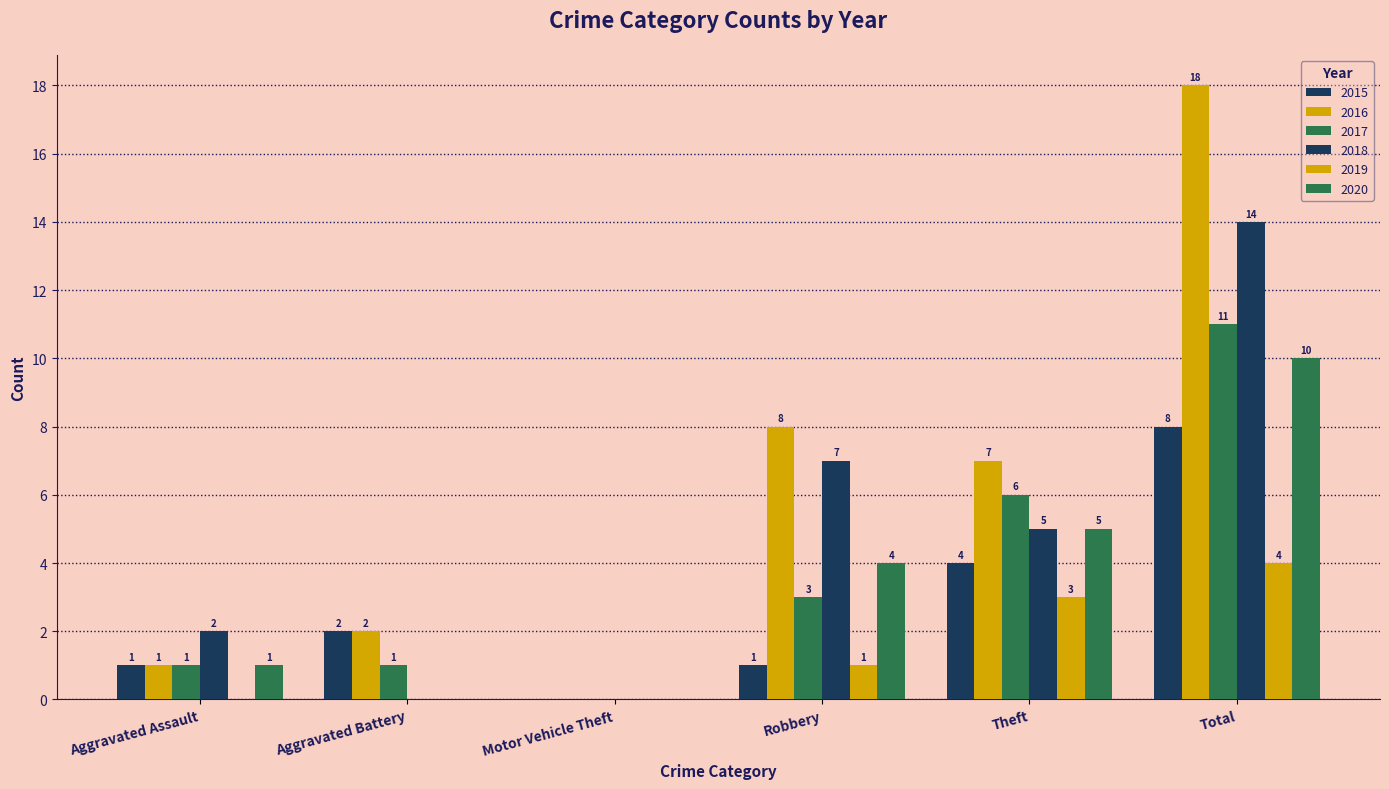

Is the value of 2015 at Motor Vehicle Theft greater than the value of 2017 at Motor Vehicle Theft?

No